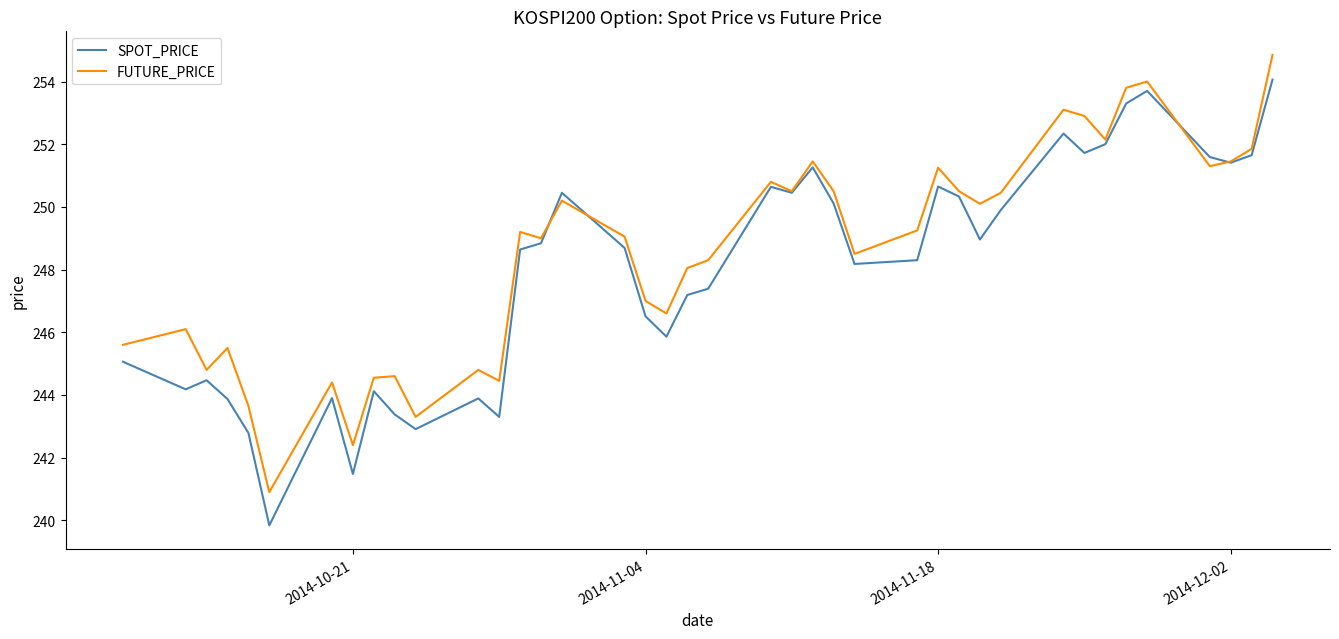

What are all the series names shown in the legend?

SPOT_PRICE, FUTURE_PRICE